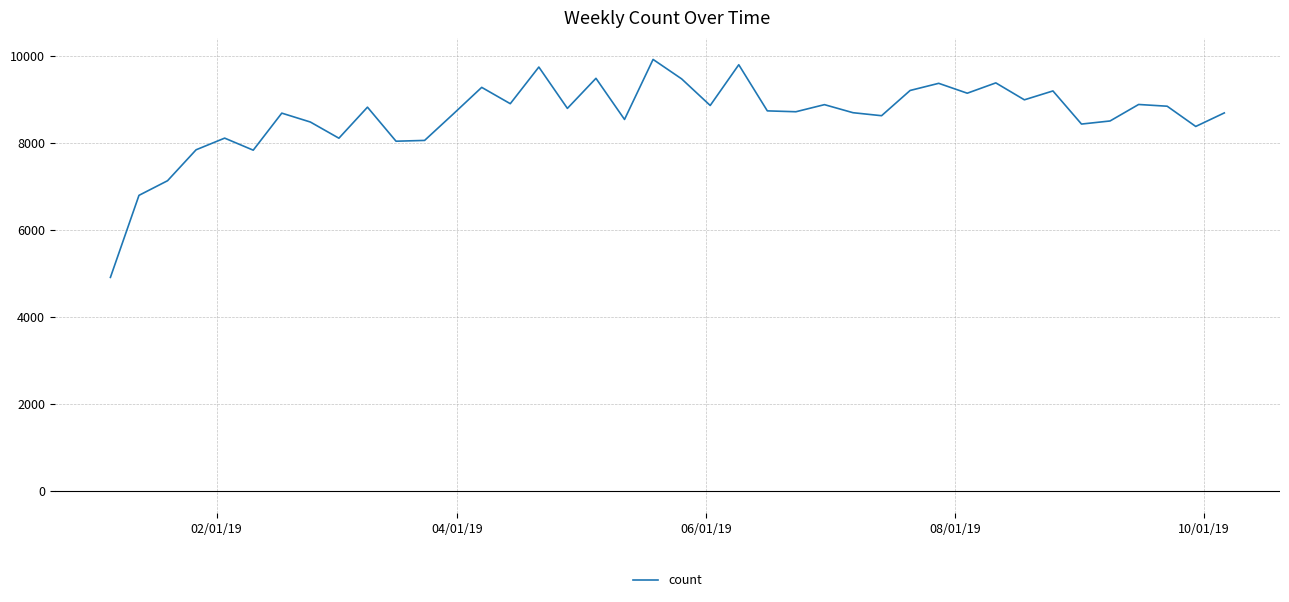

What is the greatest value displayed?

9920